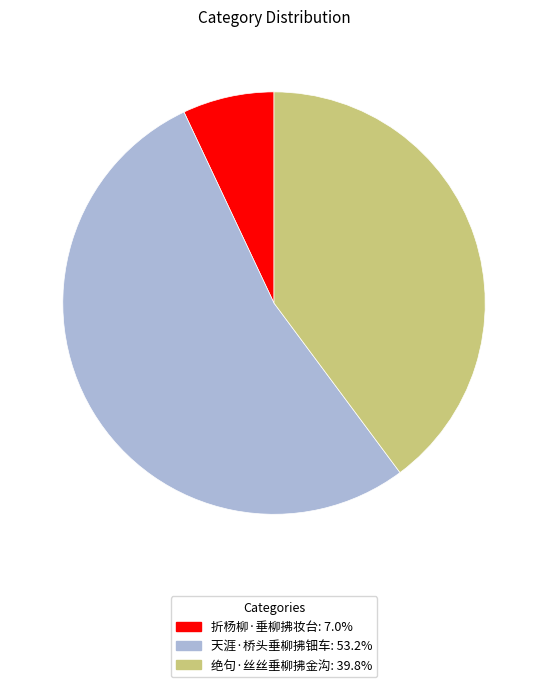

Between 天涯·桥头垂柳拂钿车 and 绝句·丝丝垂柳拂金沟, which is larger?

天涯·桥头垂柳拂钿车